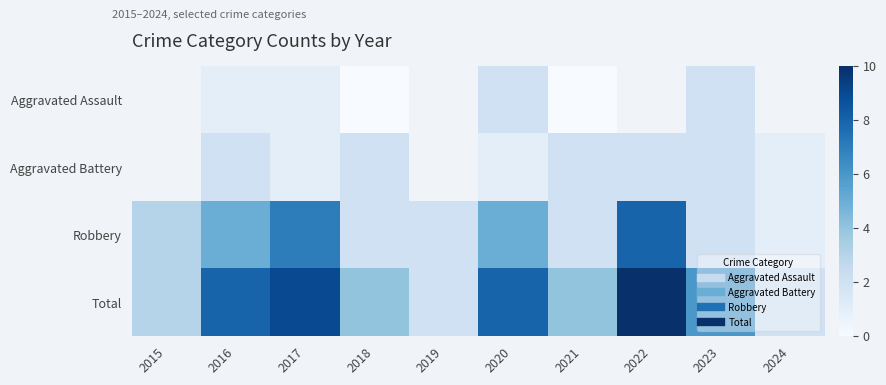

Is it true that Total equals 4.0 at 2021?

True